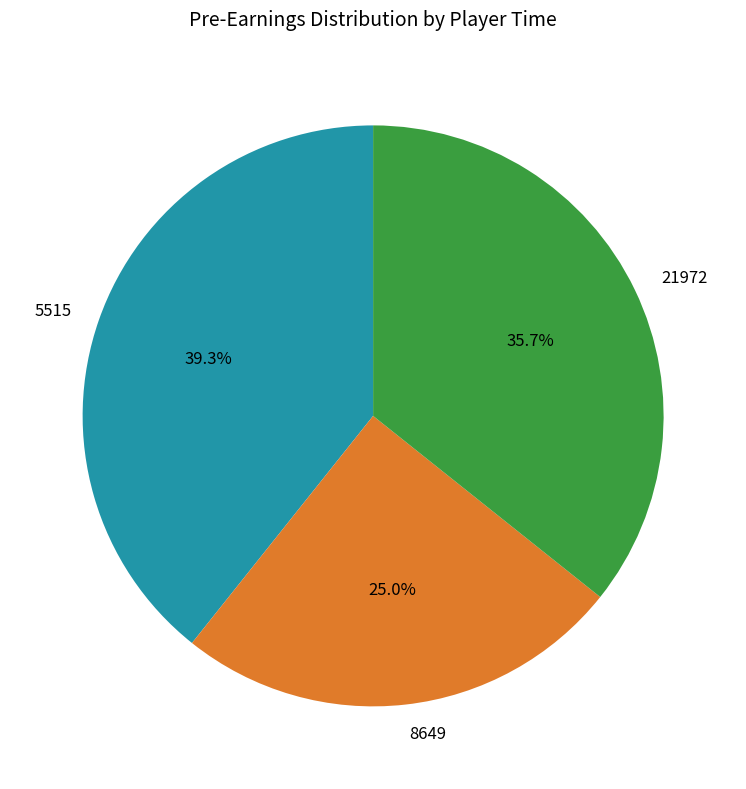

Combined, what portion of the pie is 21972 and 8649?

60.7%